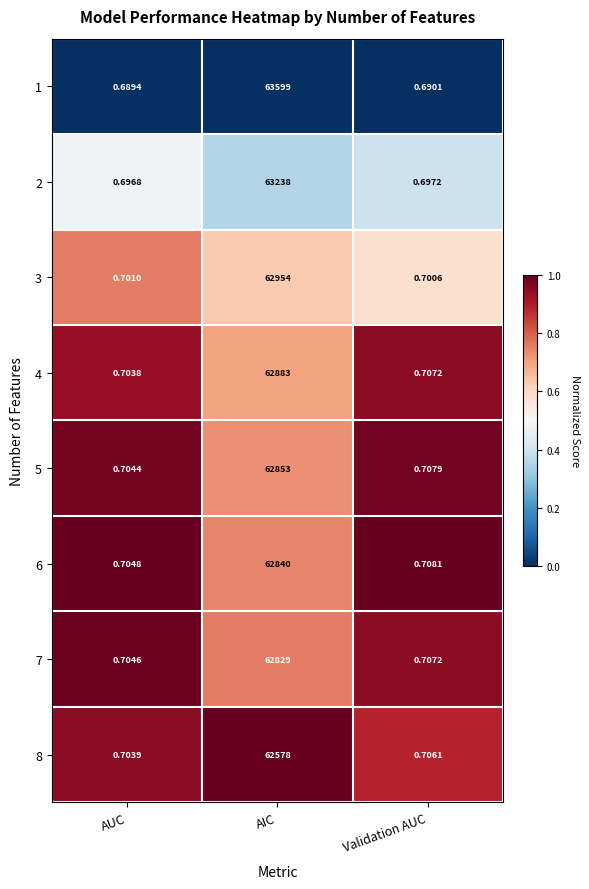

At which category does the chart reach its peak across all series?

AIC